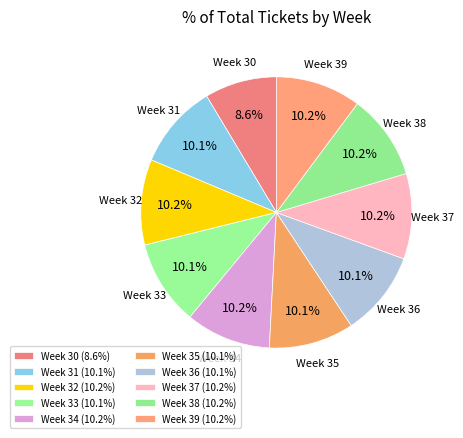

How many slices are in this pie chart?

10